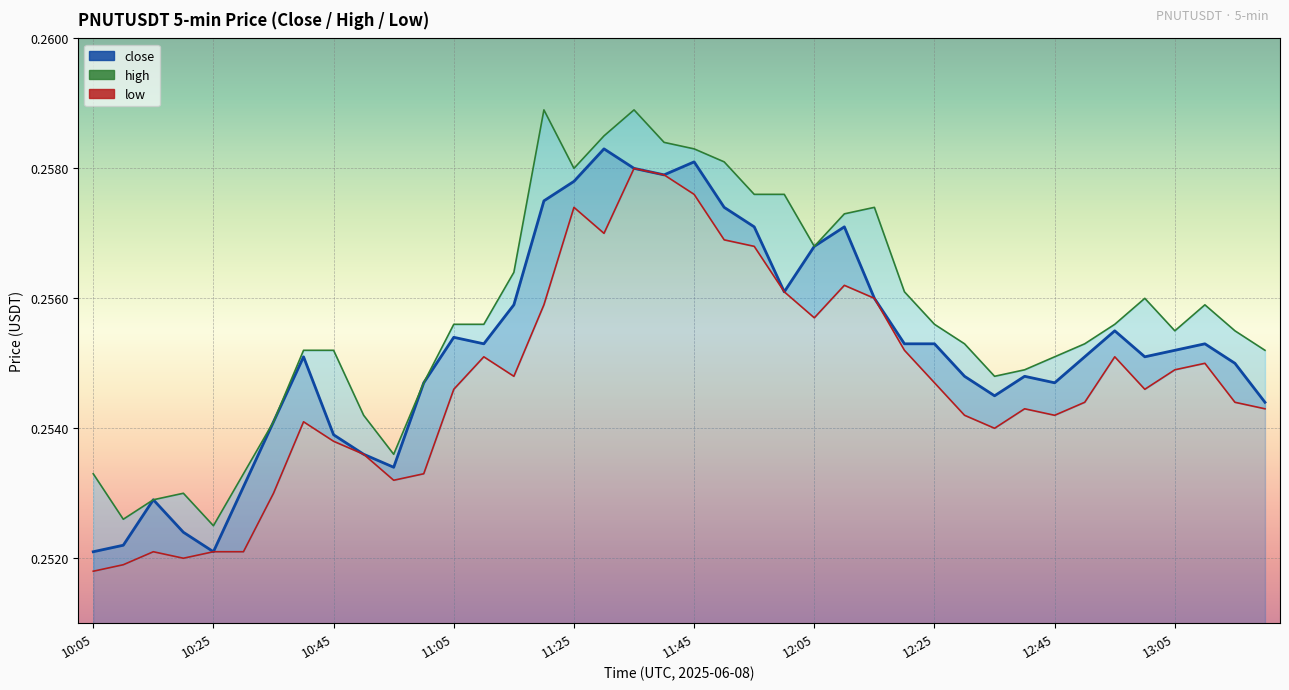

True or false: low has a value of 0.4 at 12:05.

False